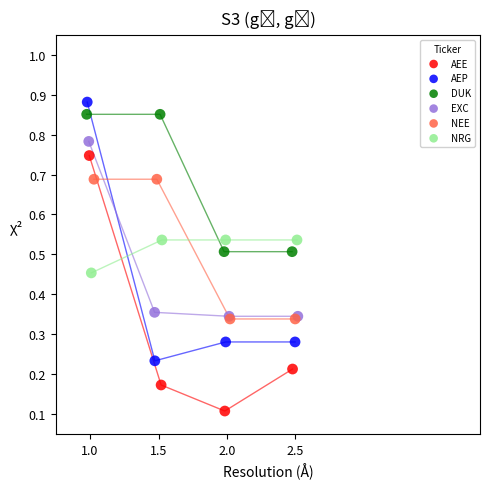

Which series has the largest Y range (max minus min)?

AEP